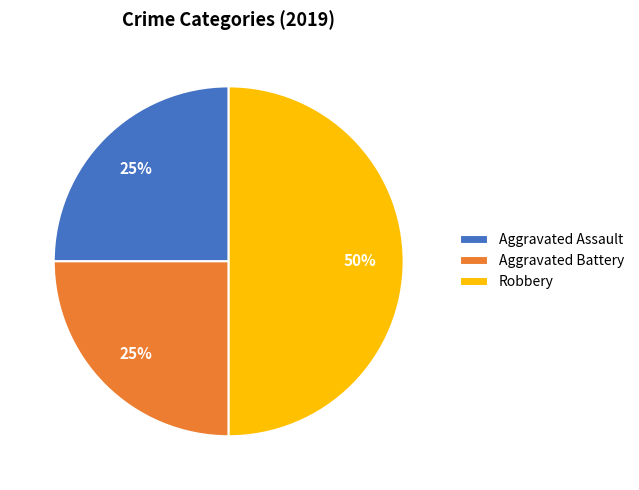

How many segments does this pie chart have?

3